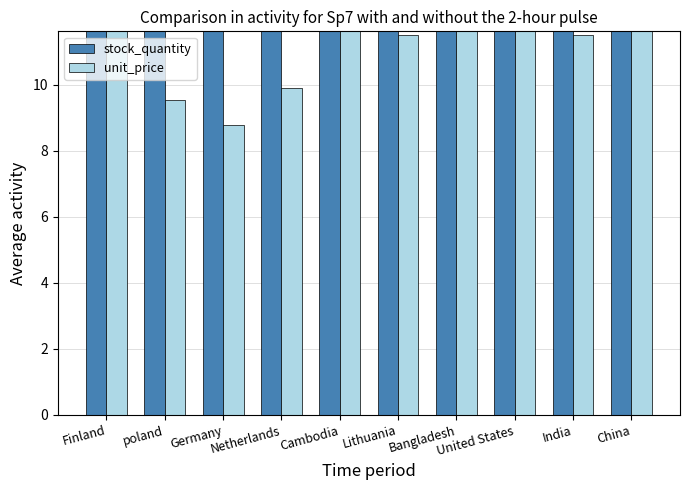

What is the sum of the stock_quantity values at United States and Lithuania?

47.2